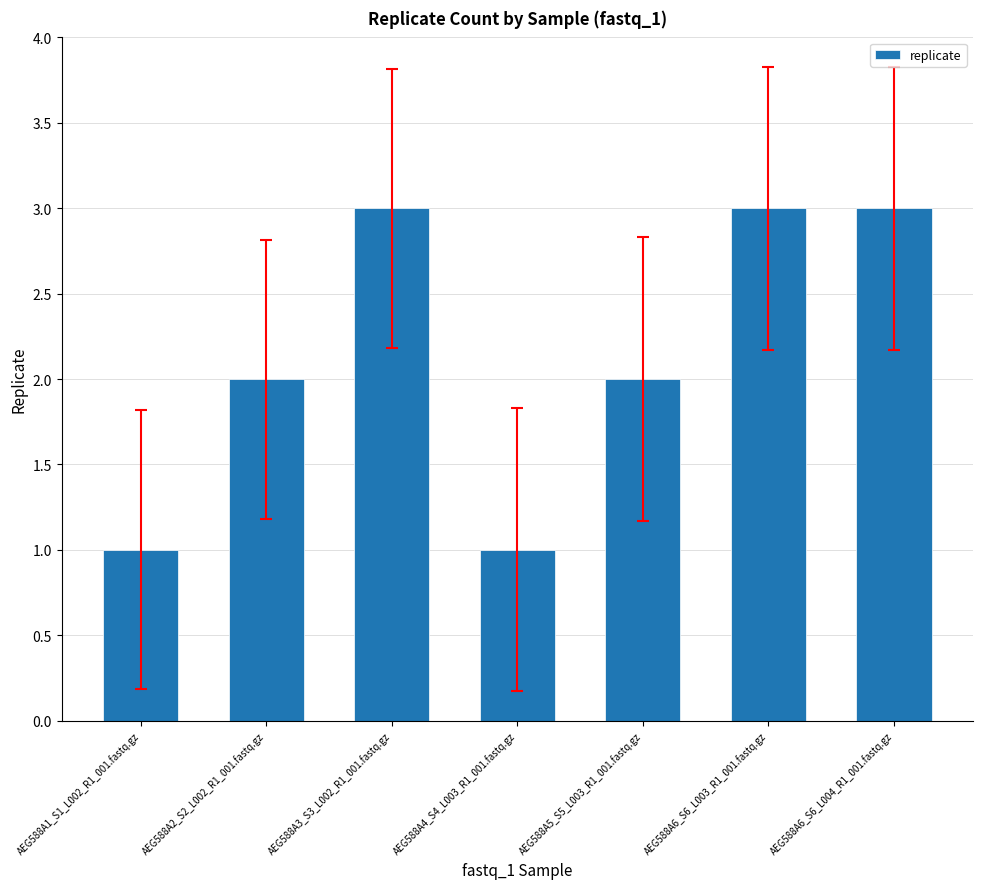

What is the ratio of the value at AEG588A2_S2_L002_R1_001.fastq.gz to the value at AEG588A6_S6_L004_R1_001.fastq.gz?

0.7